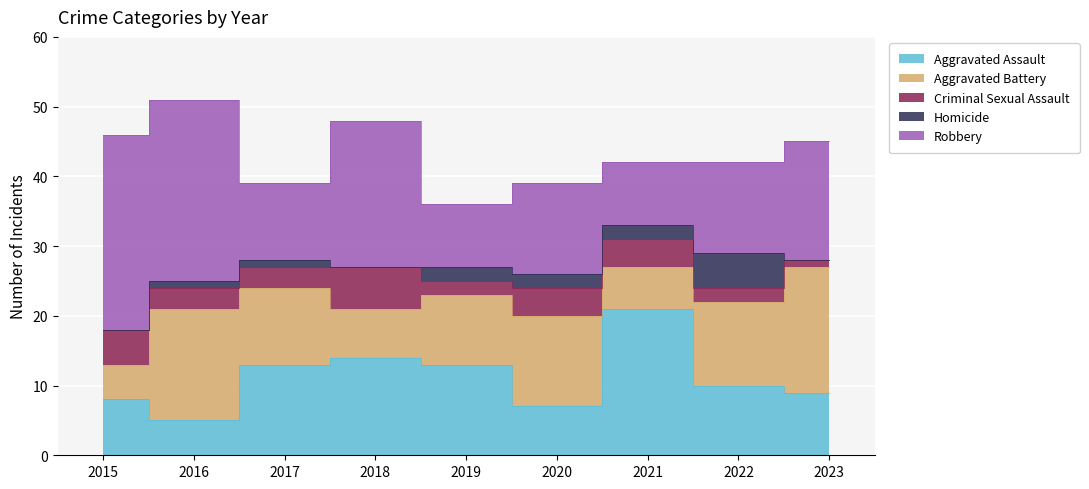

True or false: Criminal Sexual Assault has more than 1 interior local peaks.

False